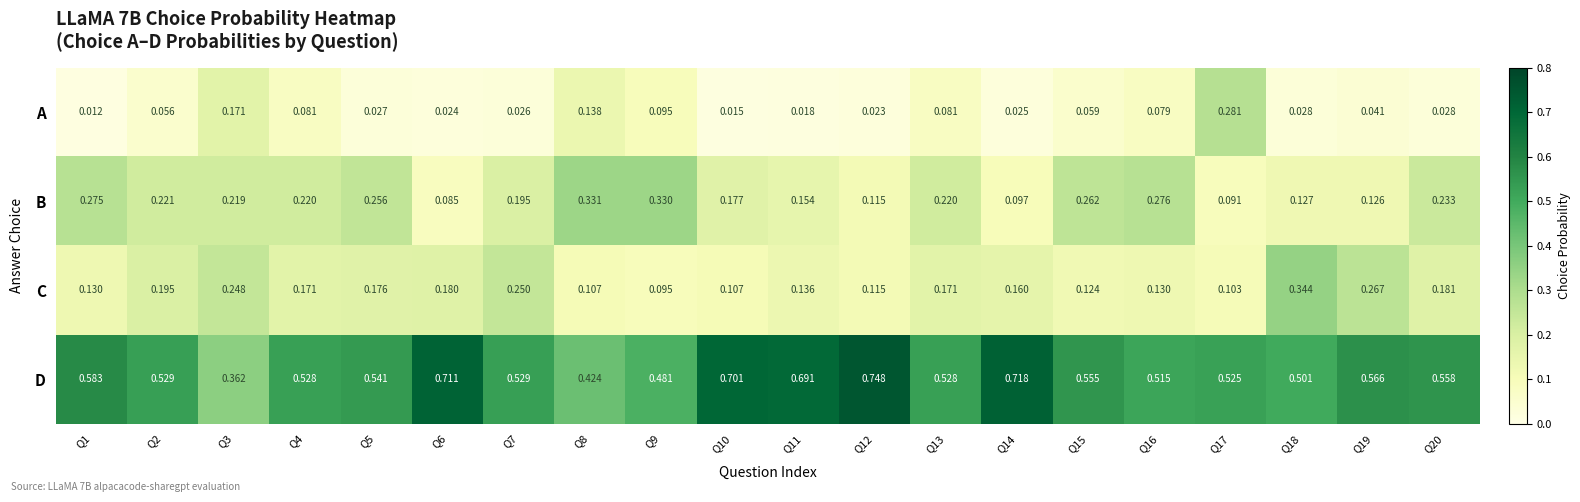

Which series has the widest spread of values?

D